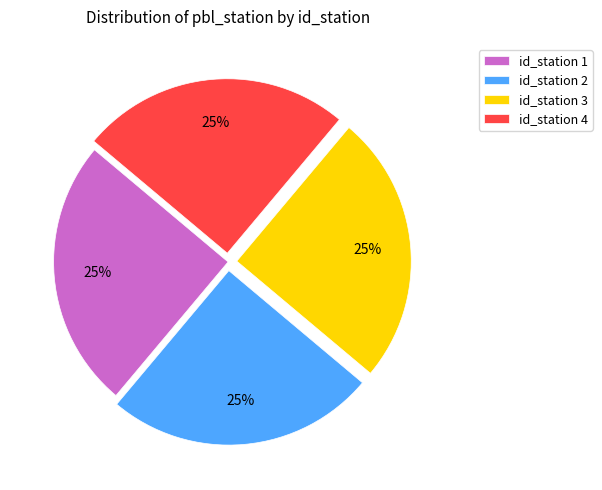

Is it true that id_station 2 is 15% of the pie?

False